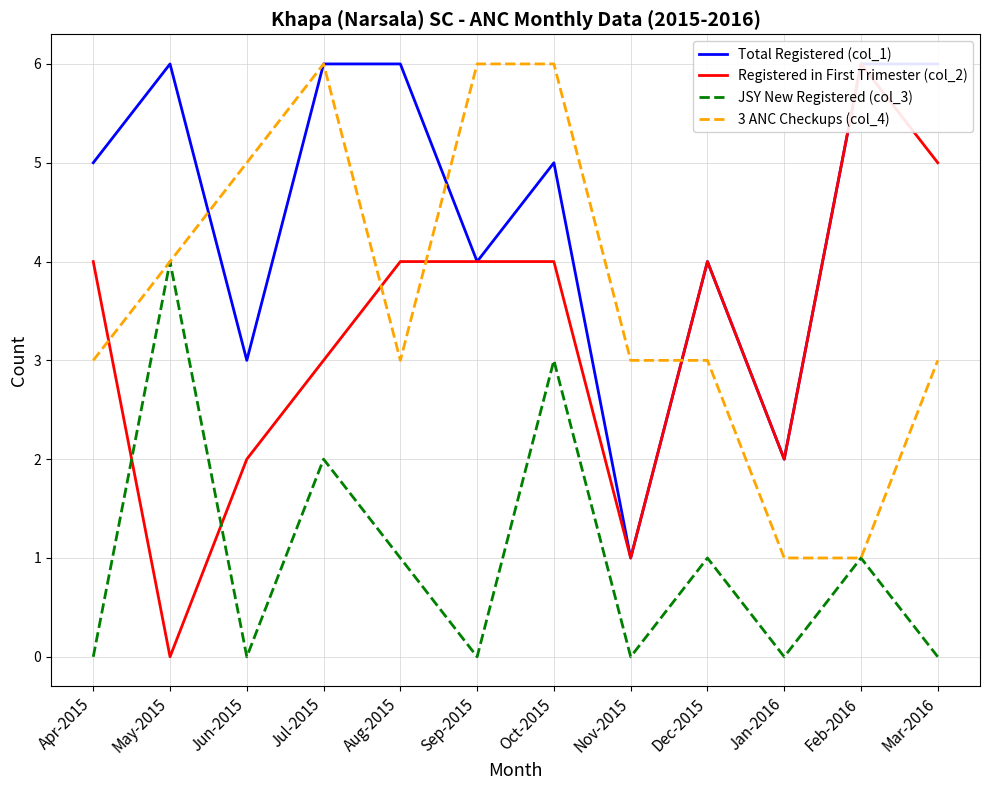

At which category does 3 ANC Checkups (col_4) reach its first local valley?

Aug-2015